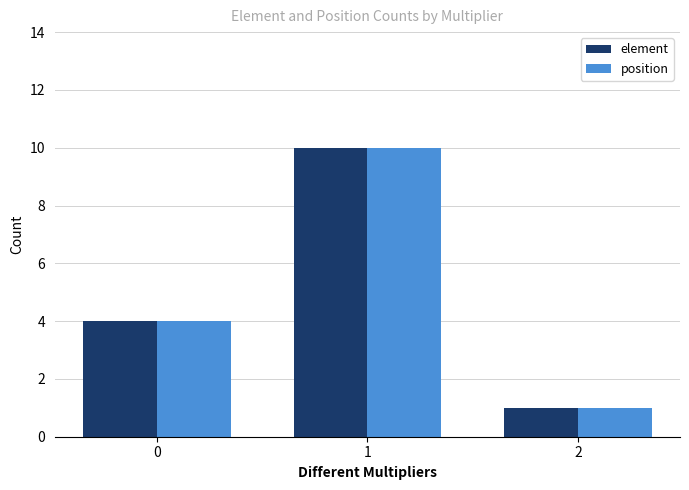

What is the maximum value for element?

10